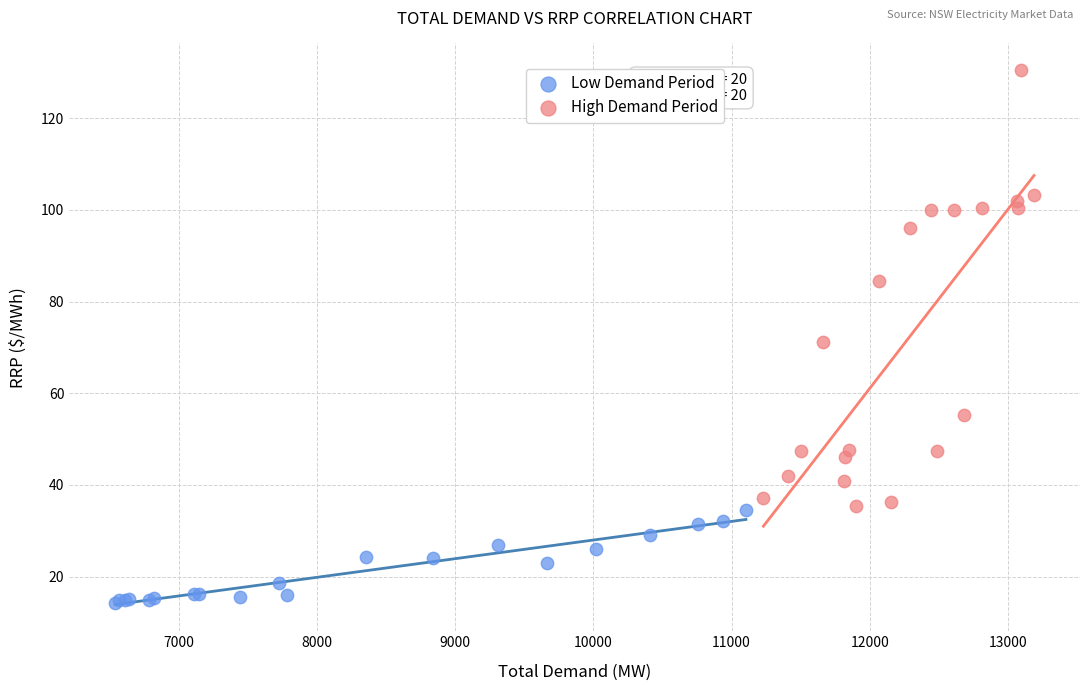

Which series reaches the maximum Y coordinate?

High Demand Period